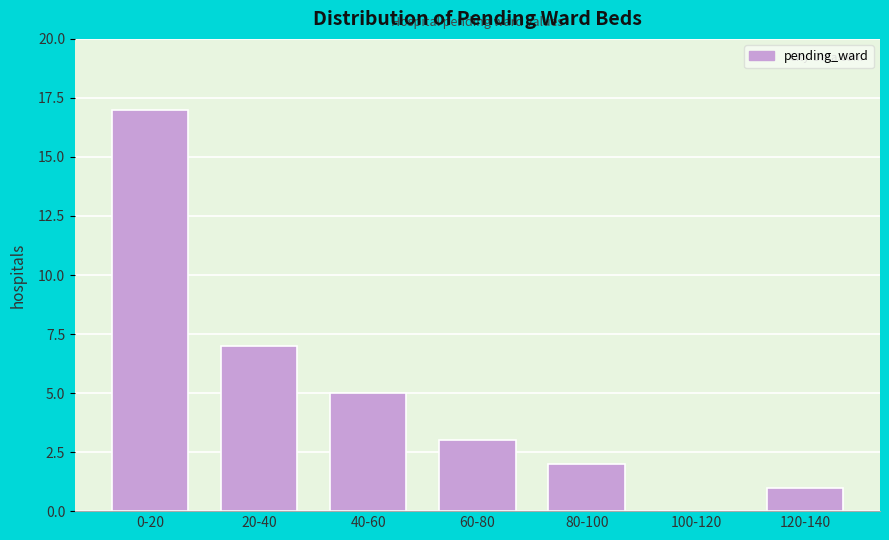

Reading right to left, transcribe all the data shown in this chart.

120-140=1	100-120=0	80-100=2	60-80=3	40-60=5	20-40=7	0-20=17